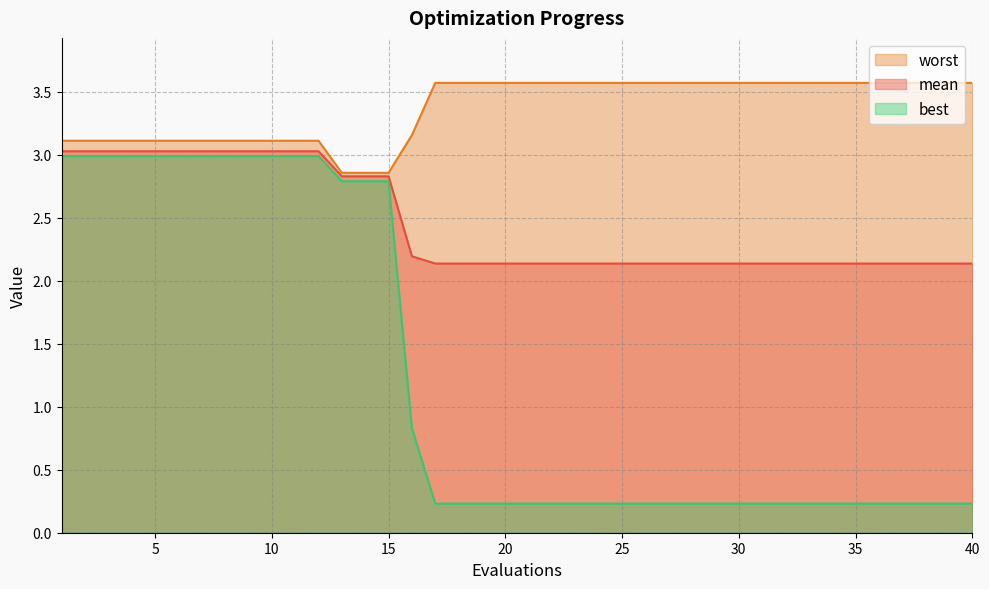

True or false: worst has a value of 3.6 at 38.

True